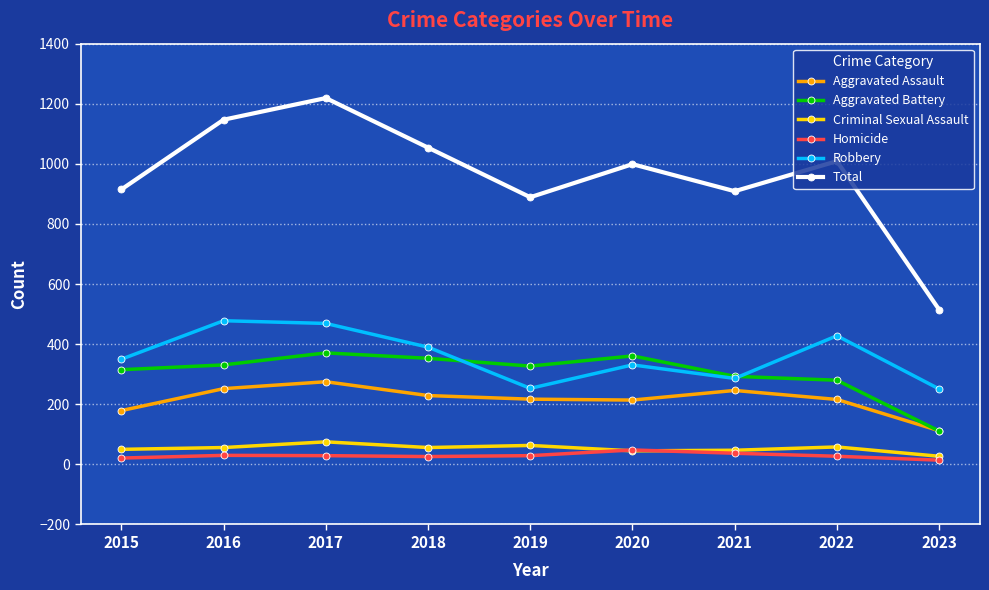

True or false: Total and Aggravated Assault cross at least once.

False